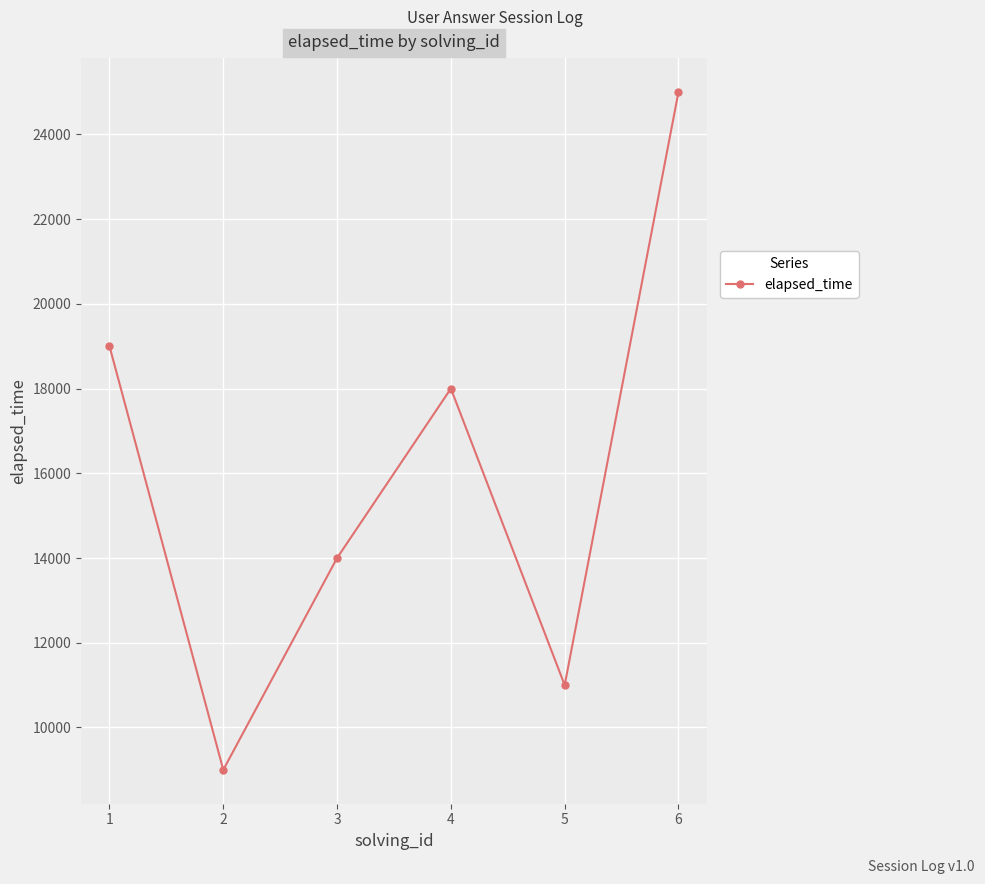

True or false: there are more than 1 points higher than both neighbors.

False